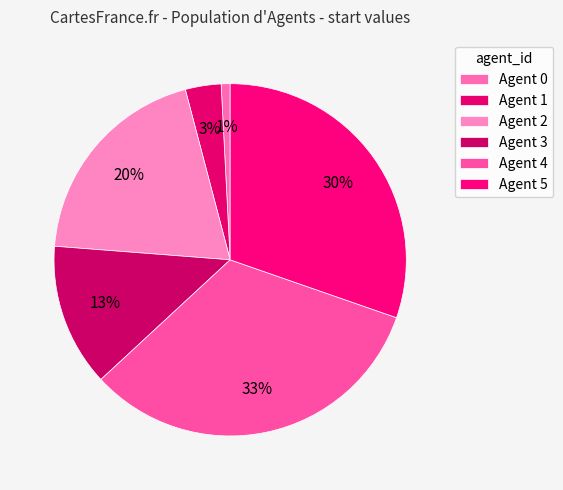

Is there any slice that represents more than half of the pie?

No